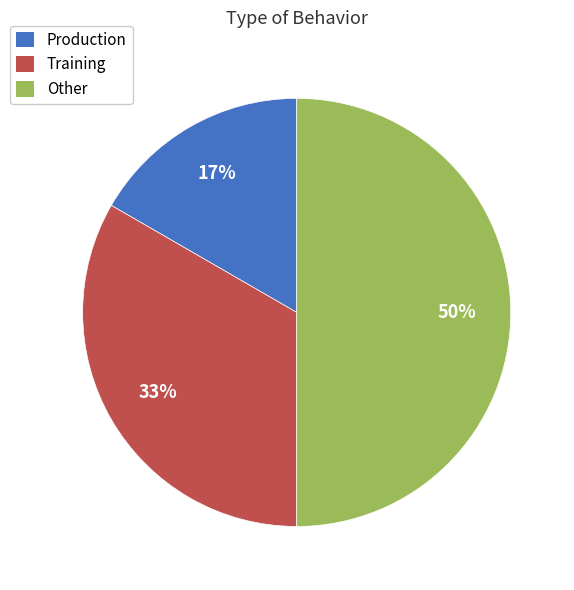

What percentage is the Production slice, to the nearest percent?

17%